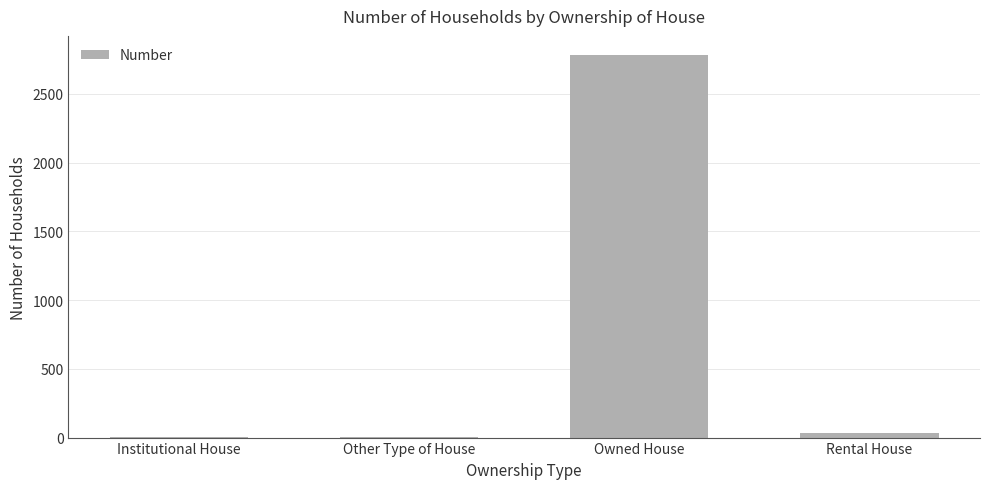

Is it true that the value at Owned House is 1632?

False